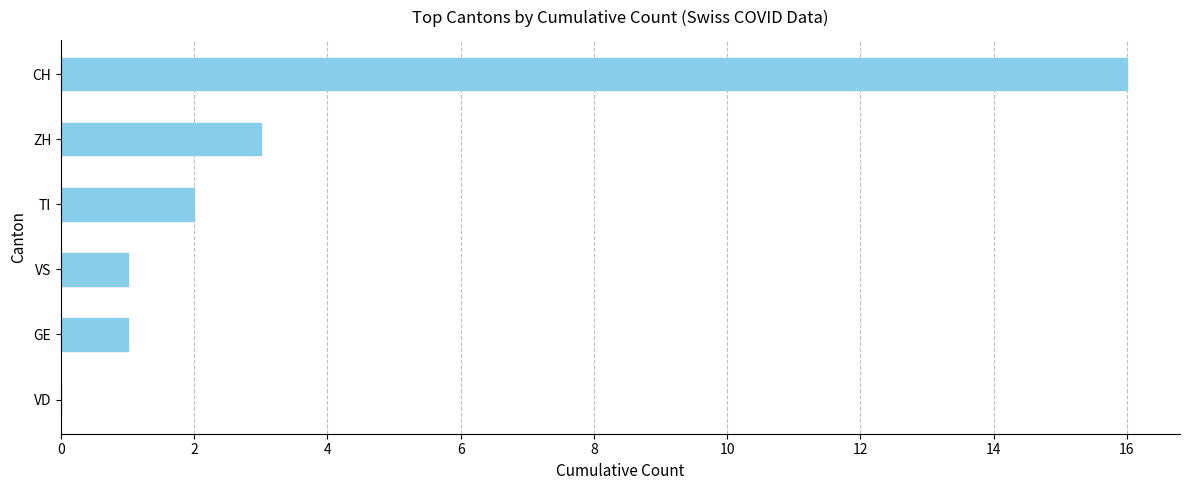

What is the ratio of the value at GE to the value at TI?

0.5